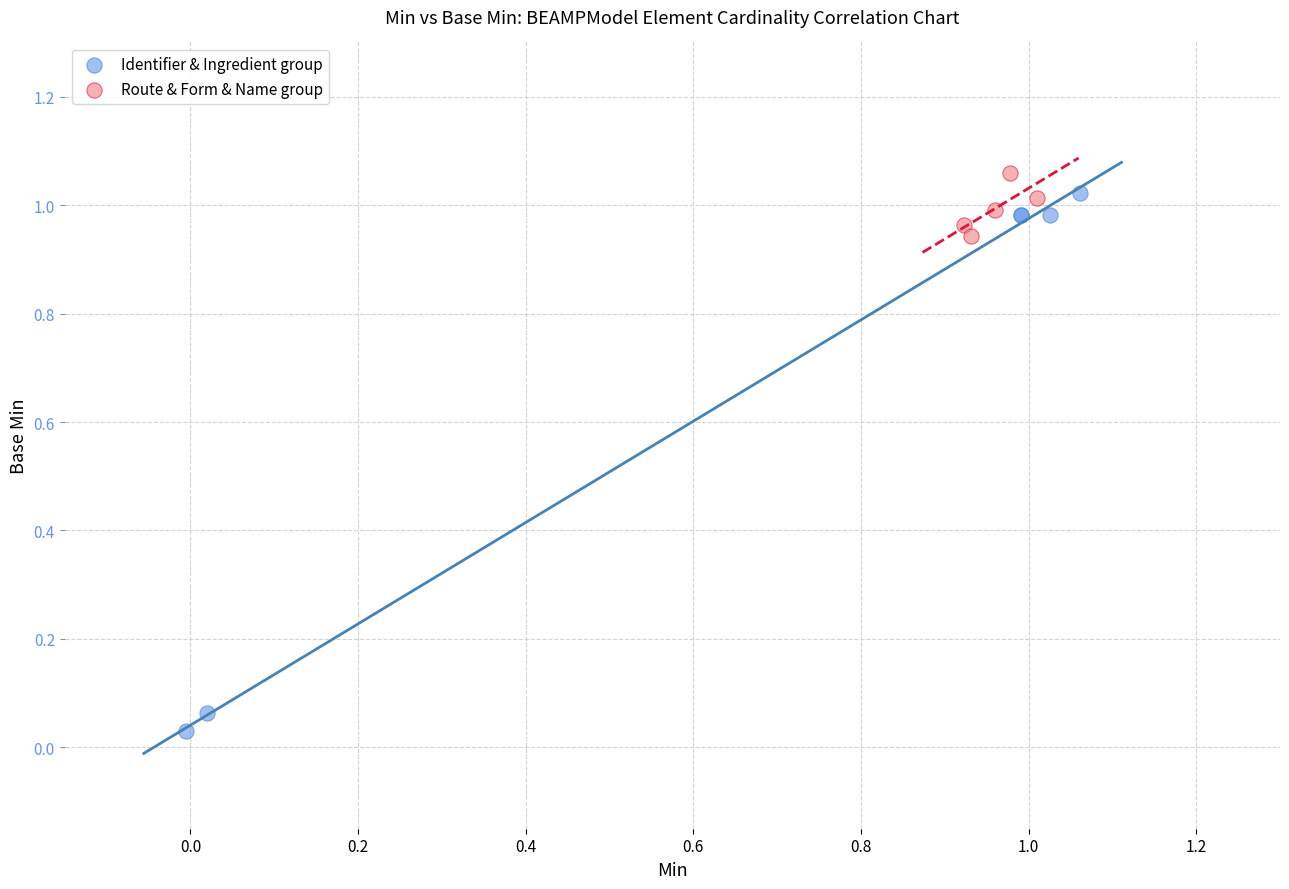

Which series reaches the minimum Y coordinate?

Identifier & Ingredient group